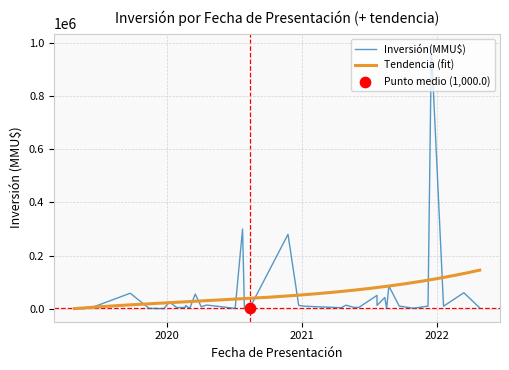

What is the change in value from 22/07/2021 to 23/12/2019?

-50000